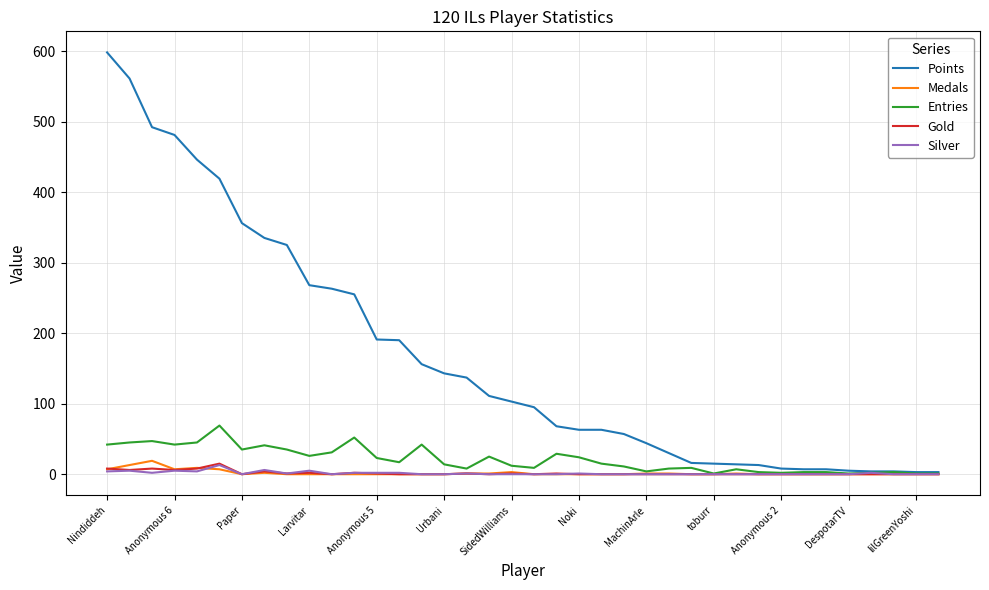

True or false: Gold and Medals cross at least once.

True